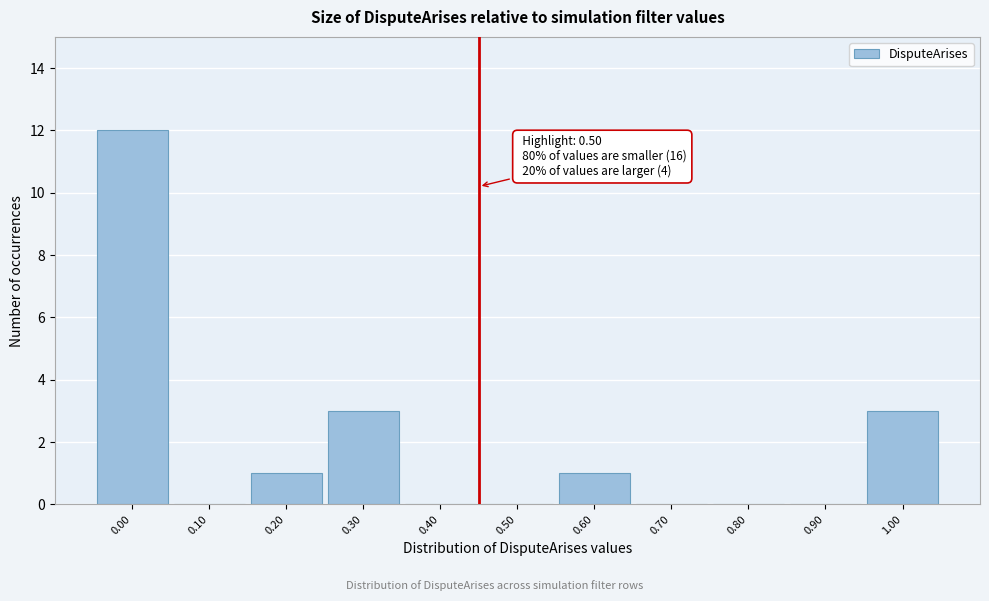

Reading right to left, list all the values displayed in this chart.

1.00=3	0.90=0	0.80=0	0.70=0	0.60=1	0.50=0	0.40=0	0.30=3	0.20=1	0.10=0	0.00=12